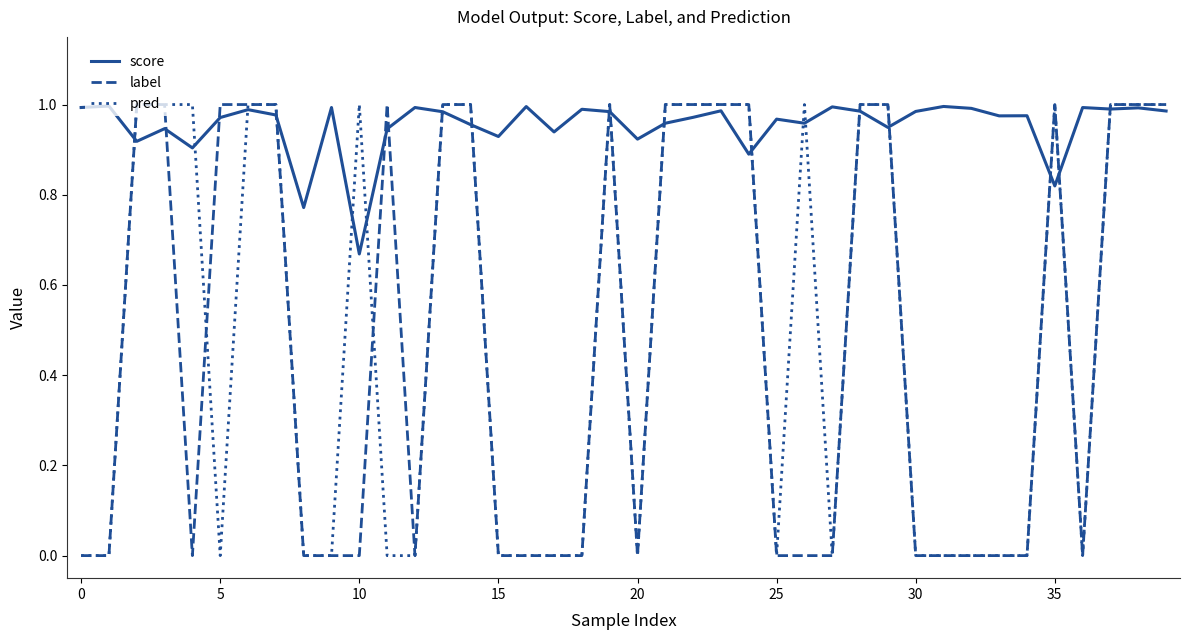

At how many categories does at least one series exceed 0?

40